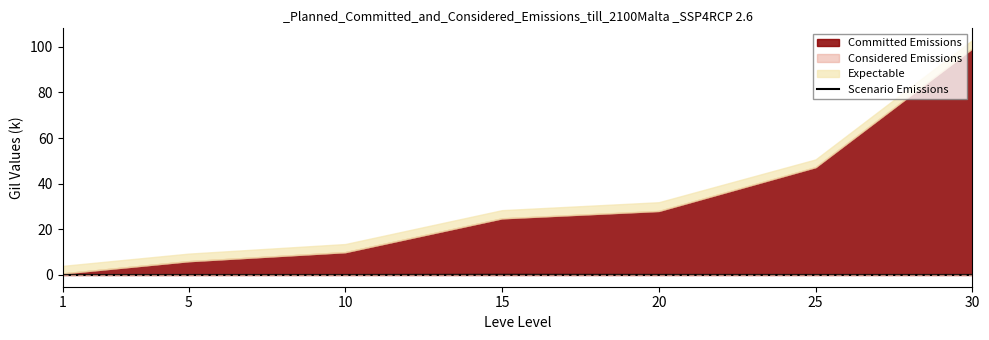

Is it true that the value at 1 is 0.0?

False